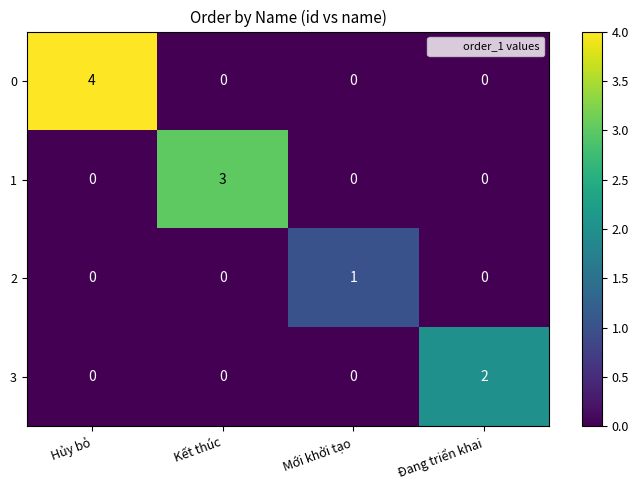

True or false: 2 has a value of 1 at Hủy bỏ.

False